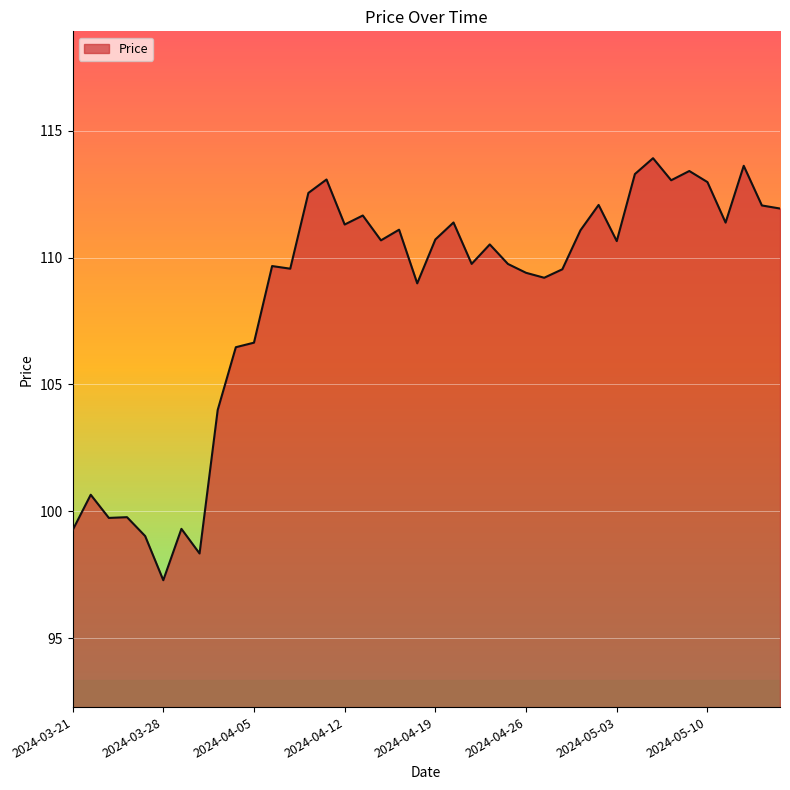

What is the maximum value shown in the chart?

113.9